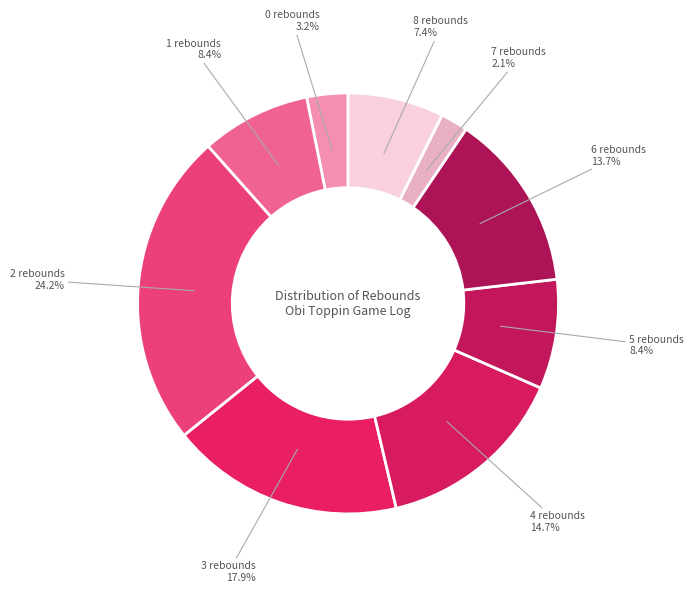

Does 6 rebounds represent more than half of the total?

No